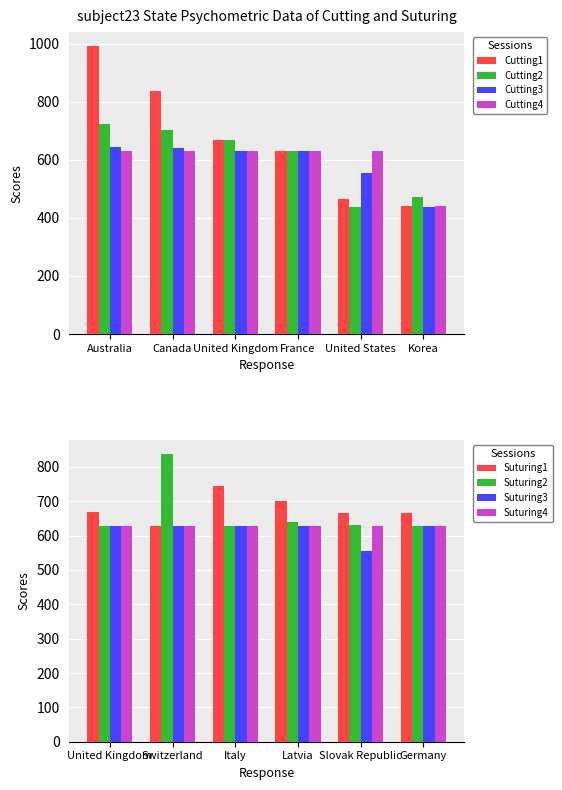

What is the difference between the second highest and second lowest values in the Cutting3 series?

85.7